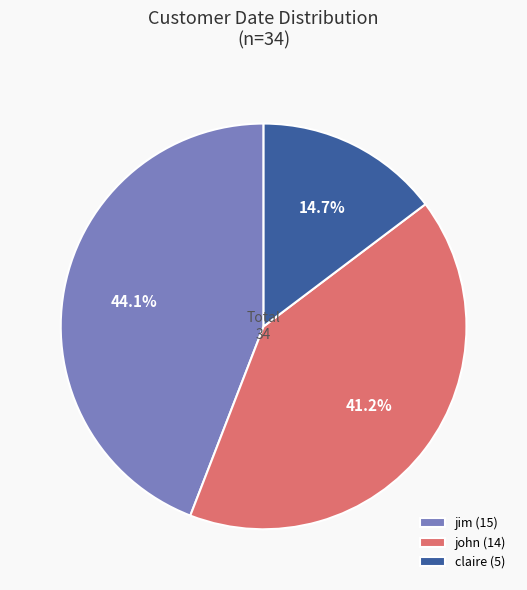

To the nearest percent, what is the difference between the largest and smallest slice percentages?

29%